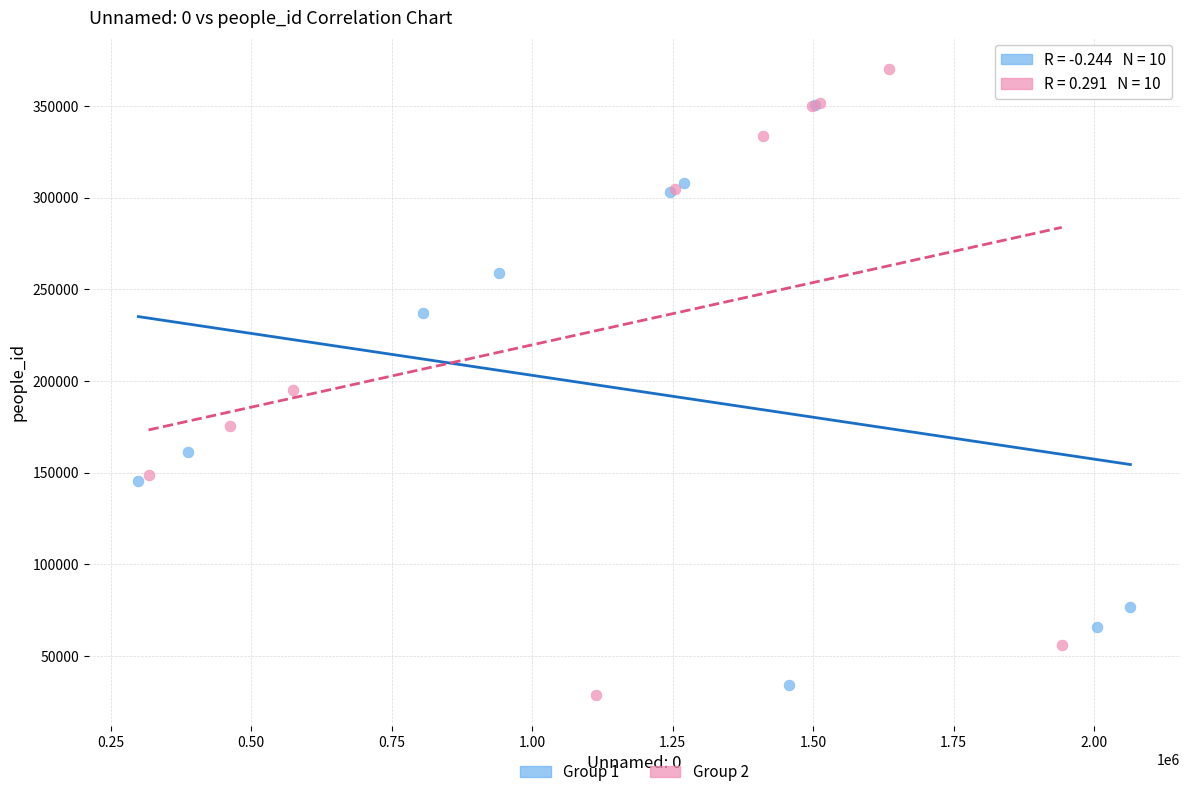

Which series has the largest Y range (max minus min)?

Group 2